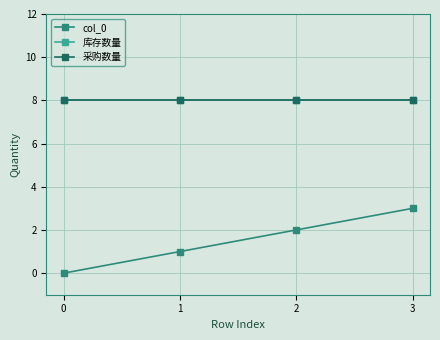

Where does the col_0 series first go above 2?

3